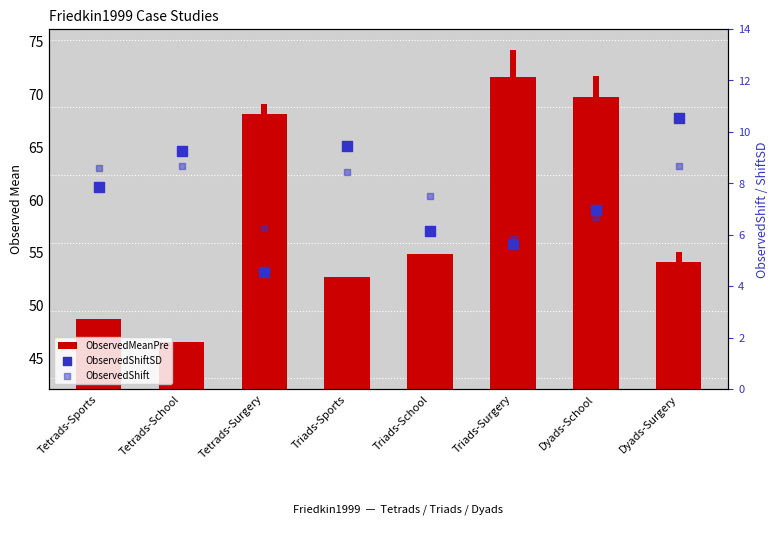

Is the value of ObservedMeanPre at Dyads-School greater than the value of ObservedShiftSD at Triads-School?

Yes